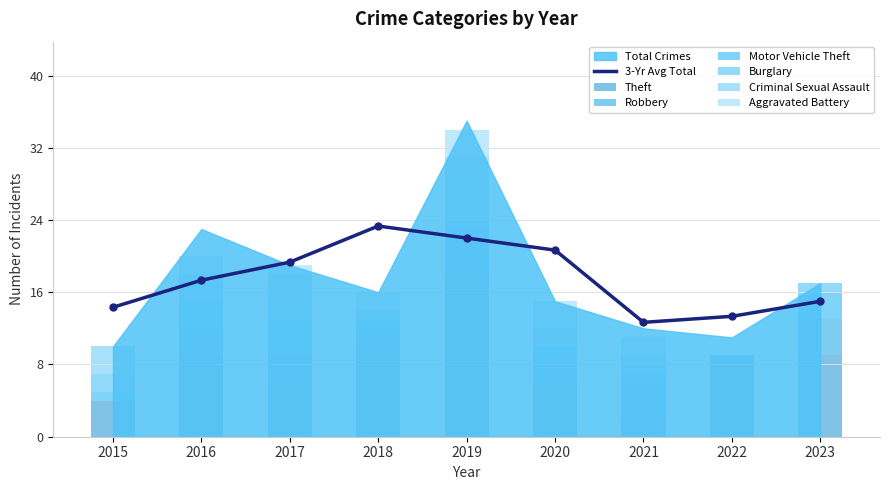

Reading right to left, transcribe all the data shown in this chart.

Theft: 9	8	2	6	18	10	6	9	4
Robbery: 4	1	4	2	5	2	3	3	0
Motor Vehicle Theft: 3	0	1	2	1	1	4	3	1
Burglary: 1	0	1	0	5	0	2	2	2
Criminal Sexual Assault: 0	0	1	2	2	1	3	1	3
Aggravated Battery: 0	0	2	3	3	2	1	2	0